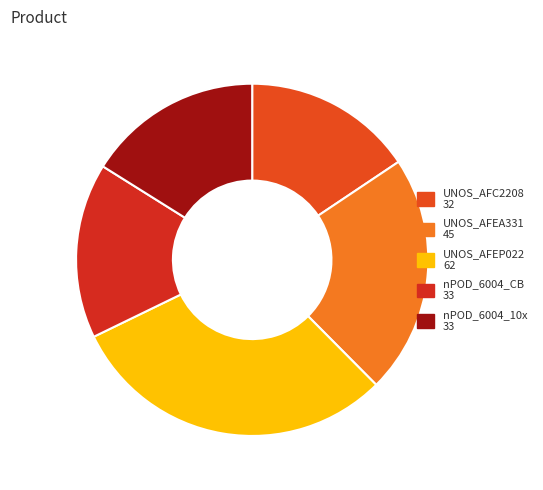

How many slices are in this pie chart?

5